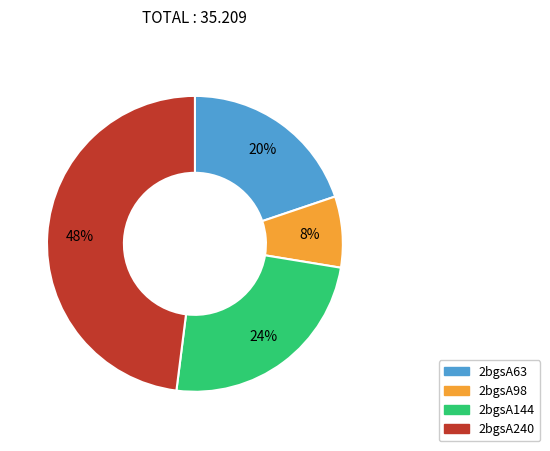

To the nearest percent, what is the difference between the largest and smallest slice percentages?

40%